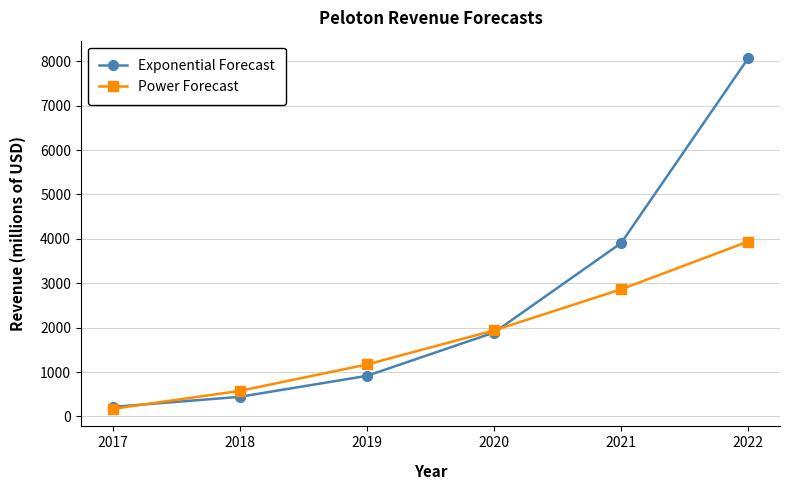

How many data points in Power Forecast are above 1937?

3